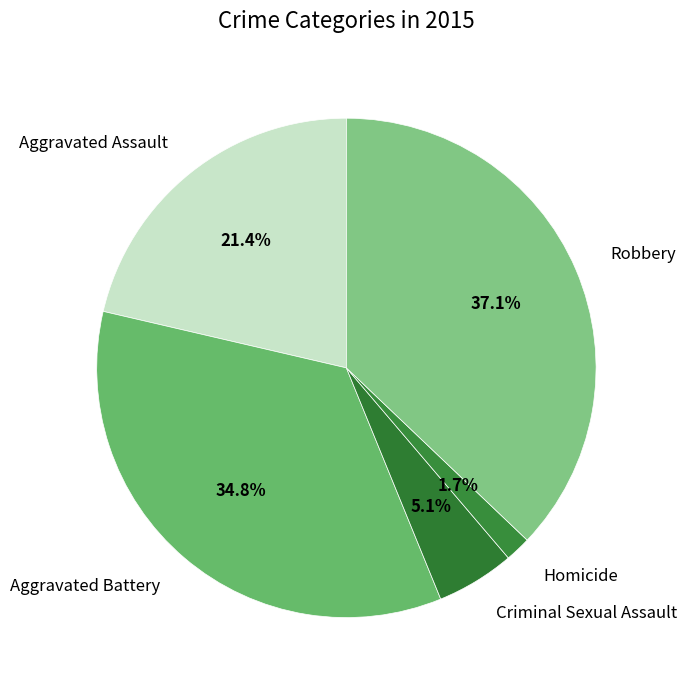

What is the largest slice in the pie chart?

Robbery